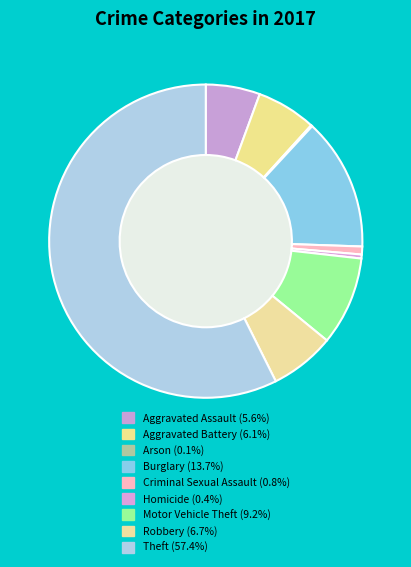

Which category has the biggest portion of the pie?

Theft